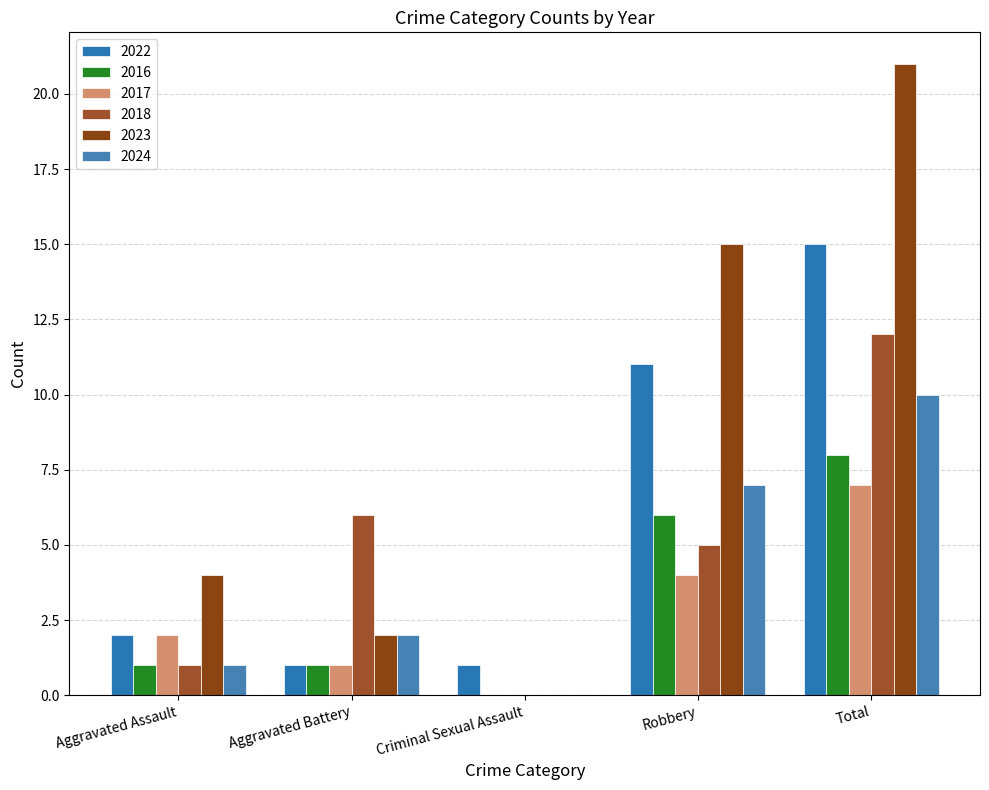

Which series has the largest range (max minus min)?

2023